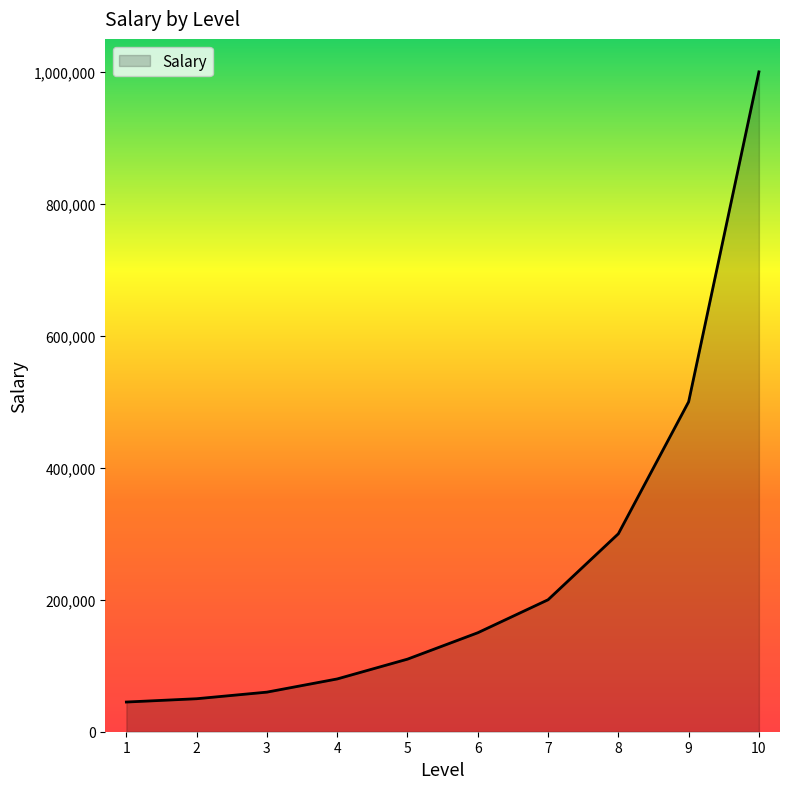

What is the greatest value displayed?

1000000